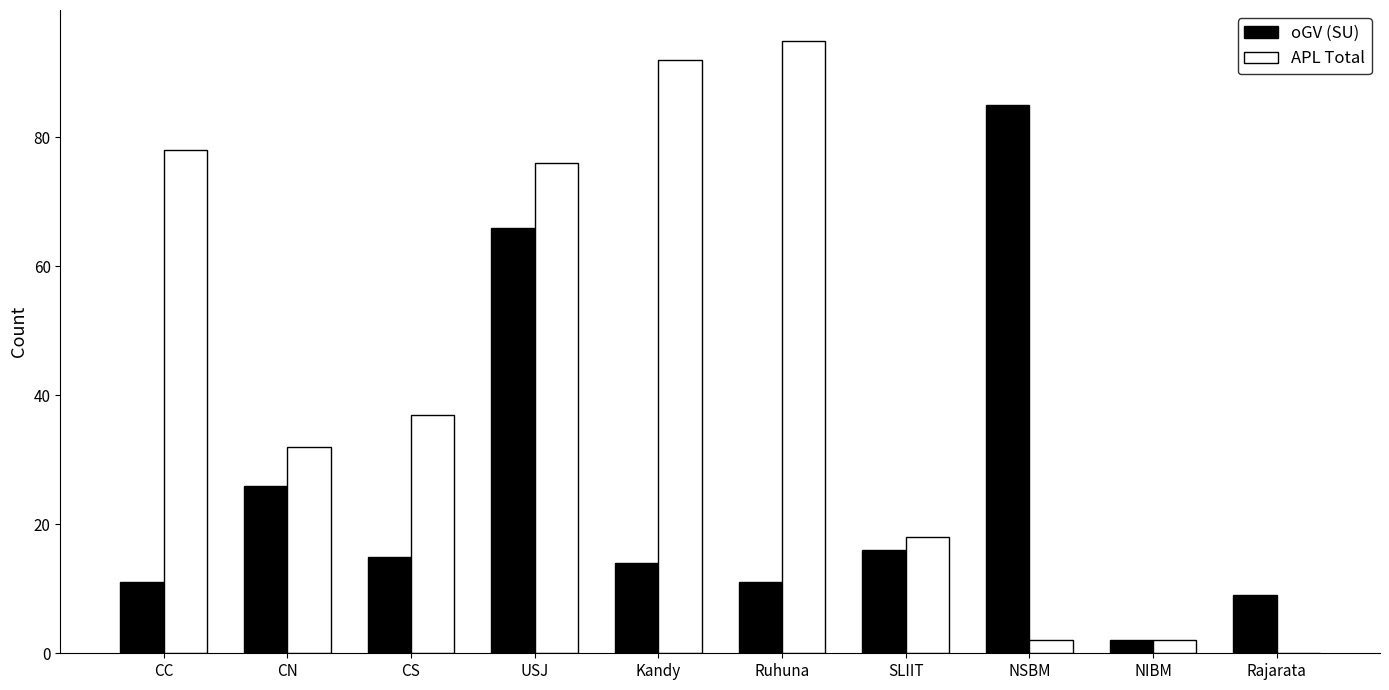

True or false: oGV (SU) has a value of 26 at CN.

True